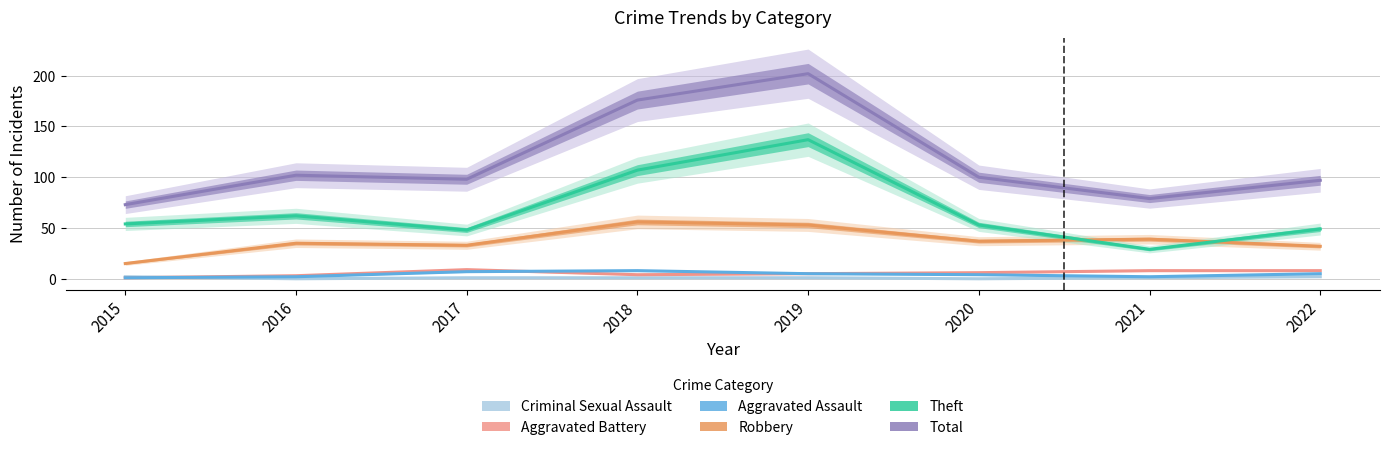

Is this an area chart (filled region under the line)?

No